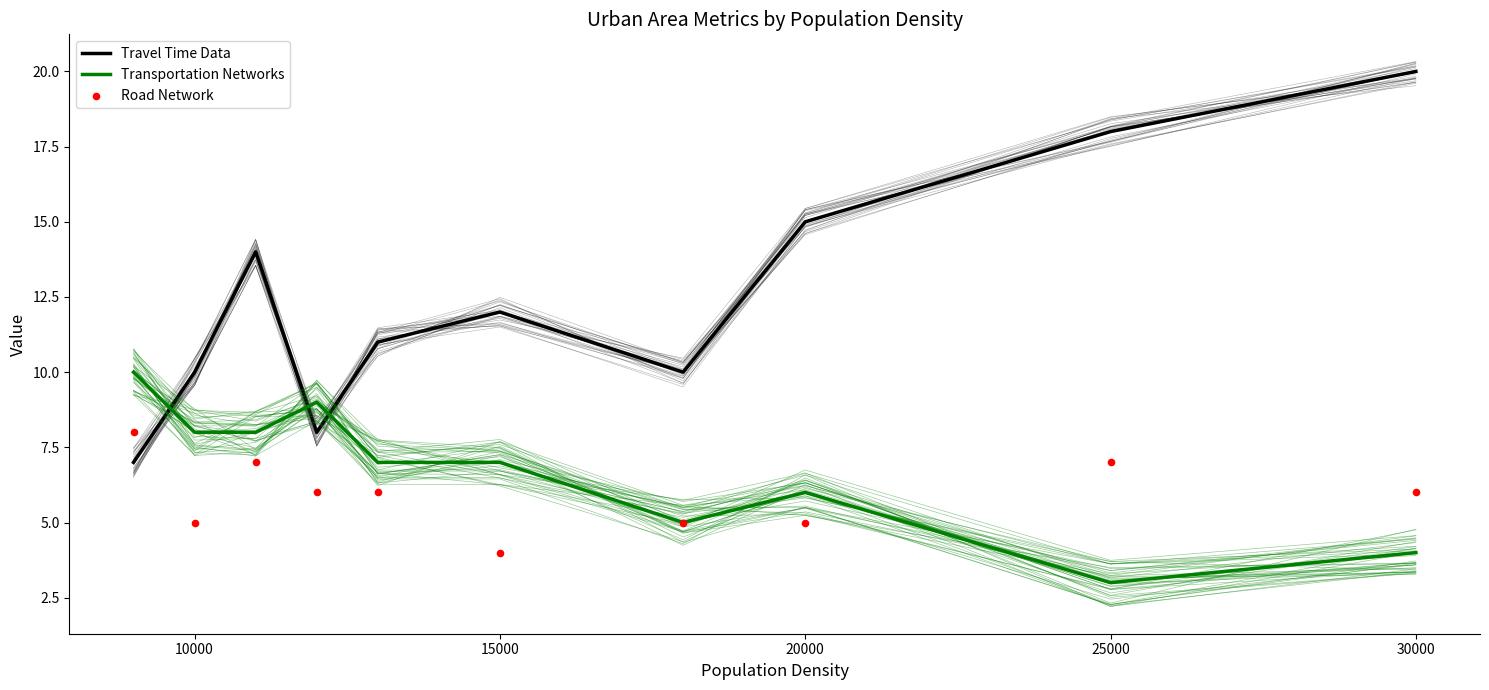

What are all the series names shown in the legend?

Travel Time Data, Transportation Networks, Road Network